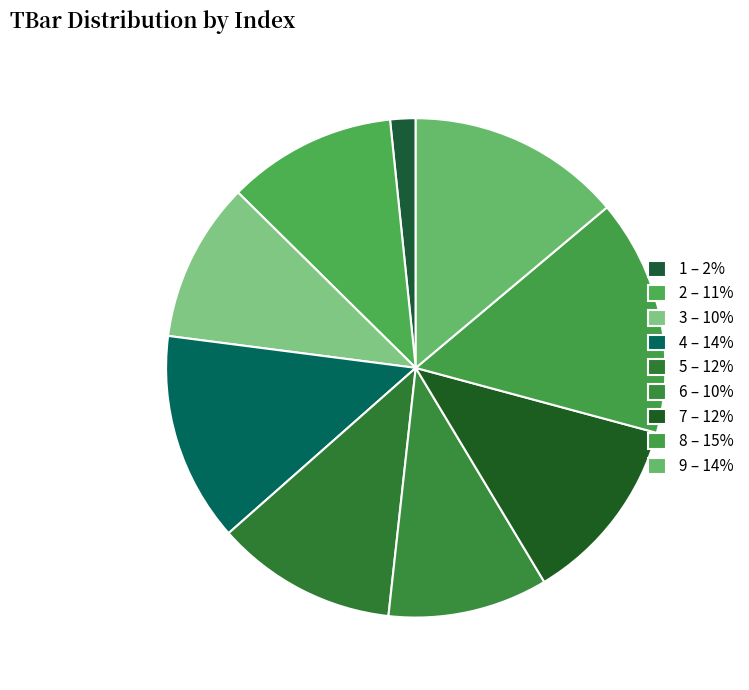

To the nearest percent, what percentage of the pie is 9?

14%